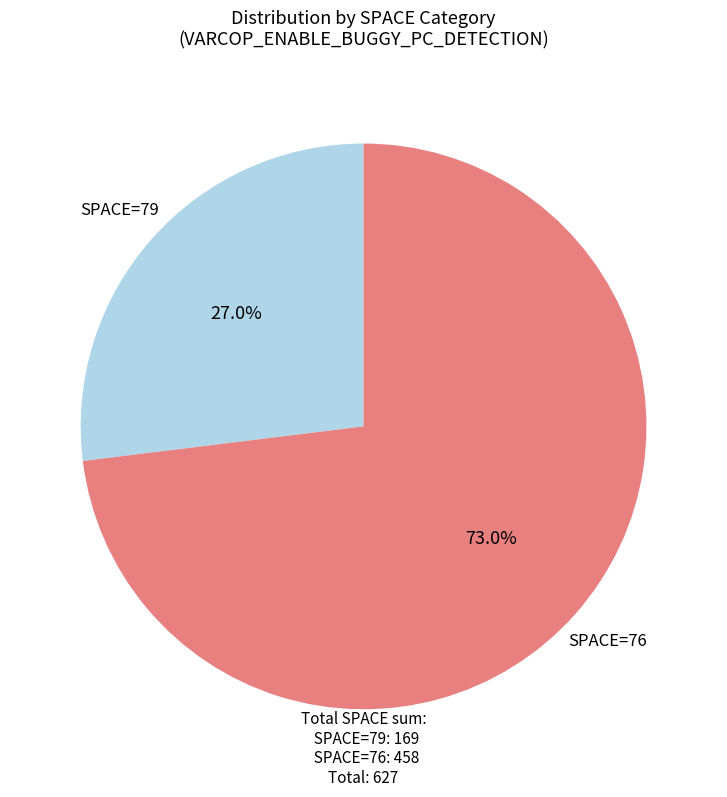

Does any single category account for the majority?

Yes